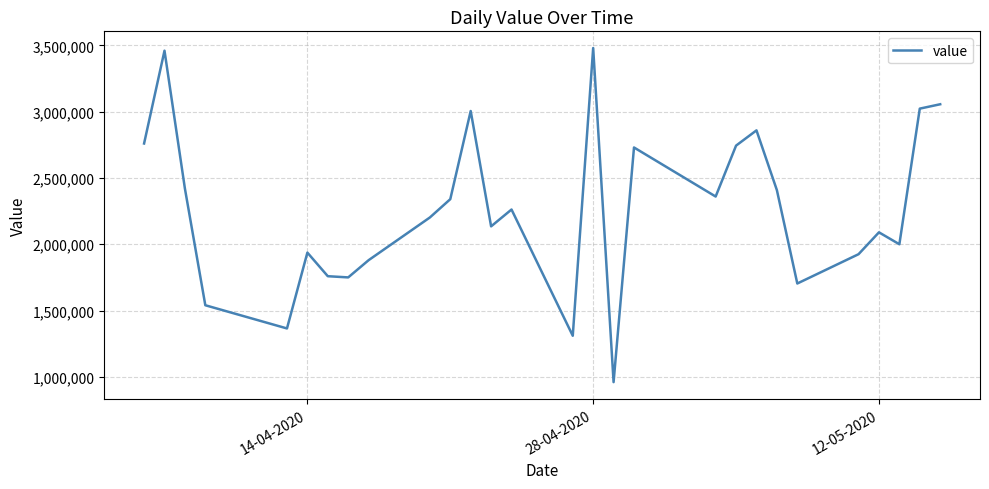

How many interior local peaks (higher than both neighbors) does the data have?

8